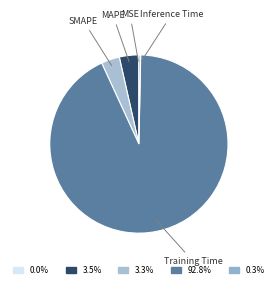

What is the majority slice?

Training Time